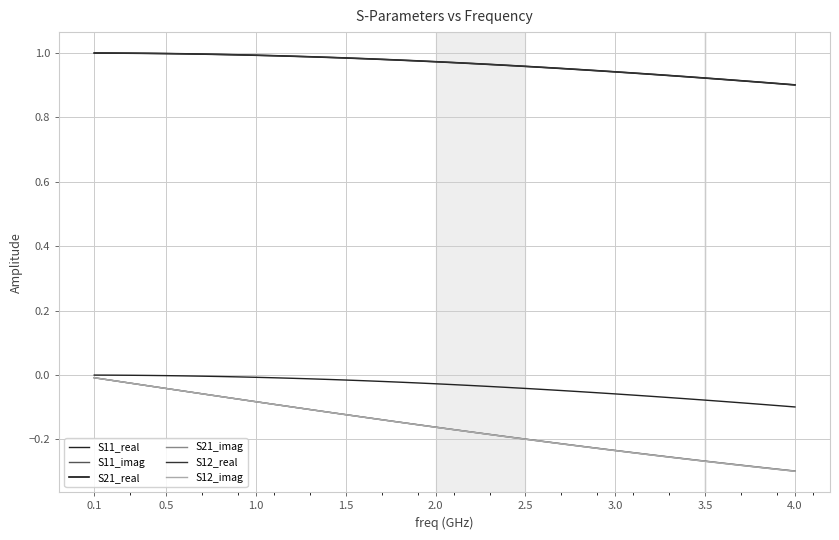

Does the chart display data point markers on the line(s)?

No